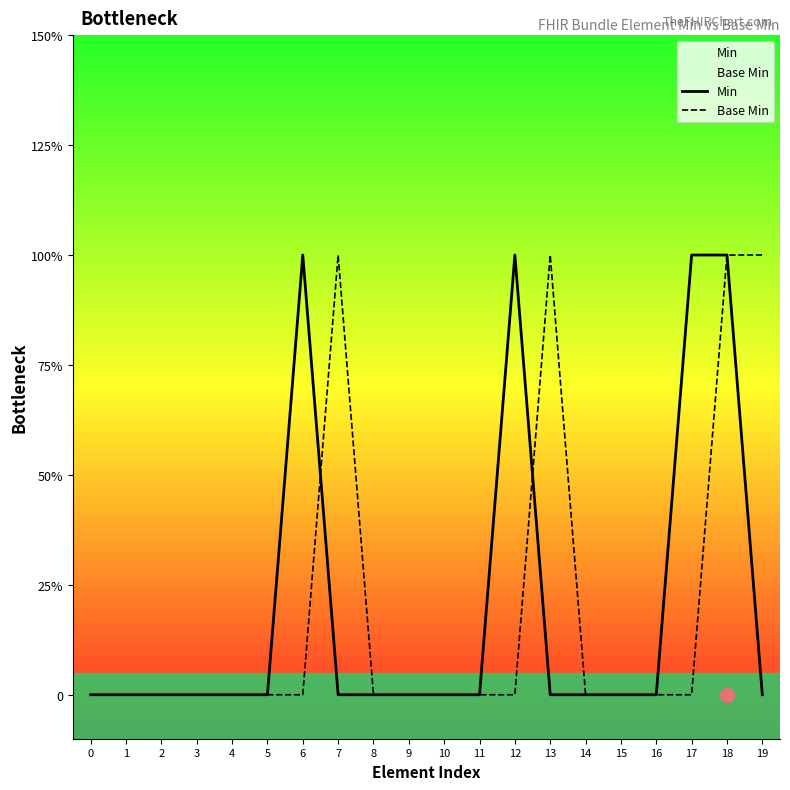

How many values in the Base Min series exceed 0?

4